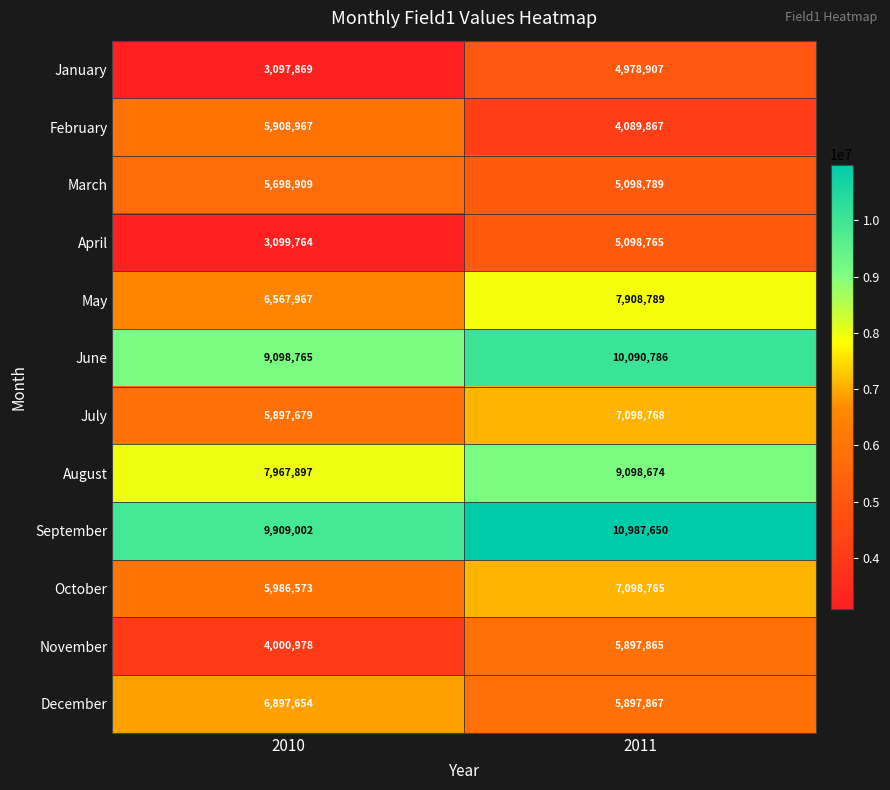

At how many categories does at least one series exceed 8280619?

2